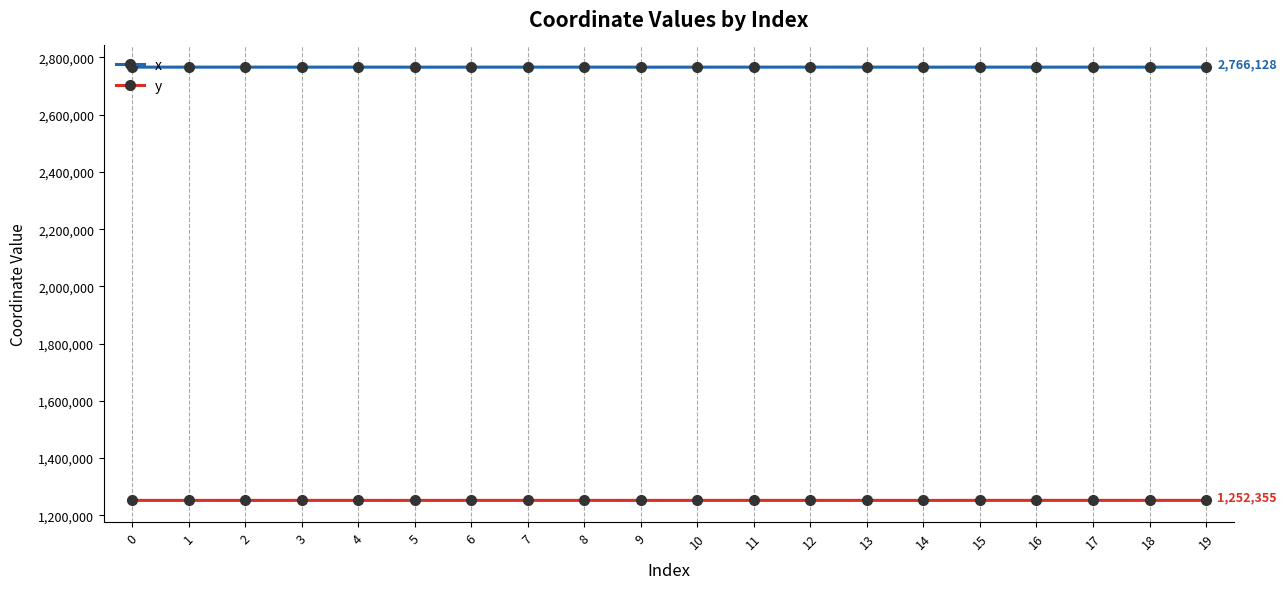

True or false: y has more than 0 interior local peaks.

True